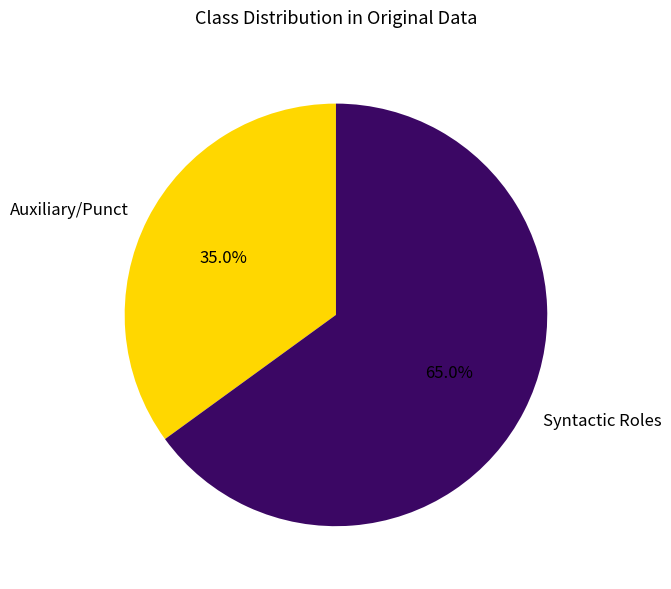

Rank the categories by value from lowest to highest.

Auxiliary/Punct, Syntactic Roles